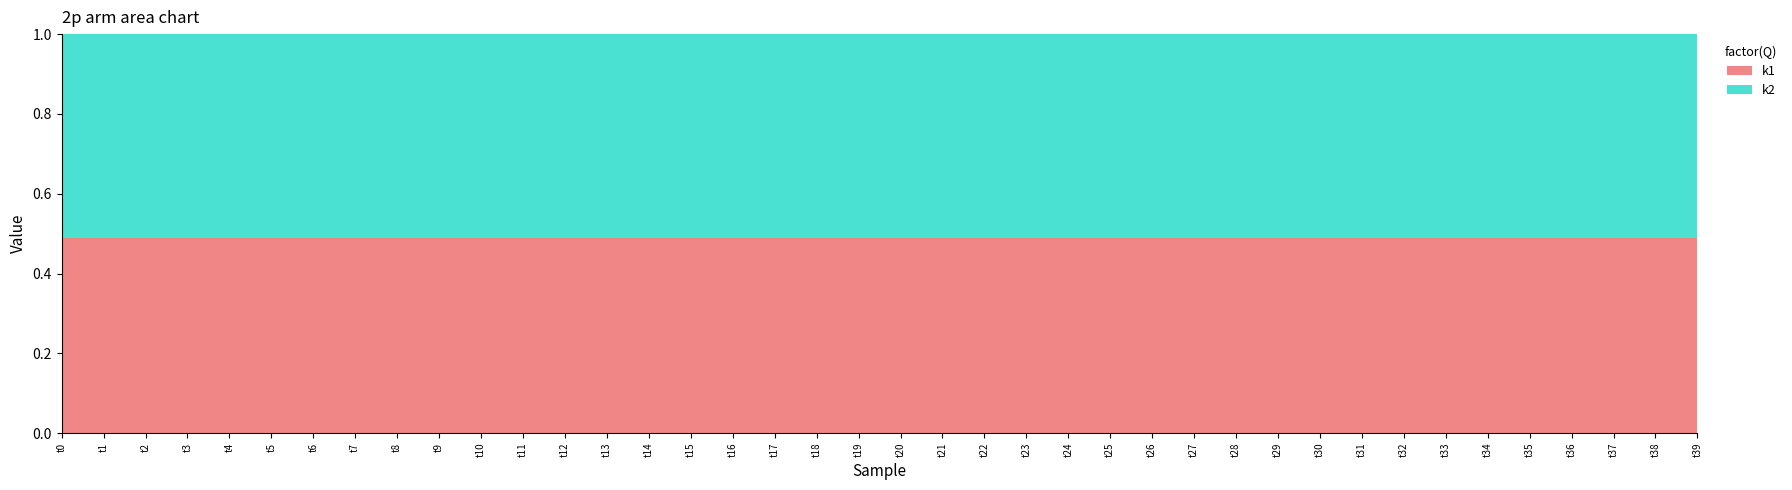

Reading left to right, extract all data points from this chart.

k1: 50	50	50	50	50	50	50	50	50	50	50	50	50	50	50	50	50	50	50	50	50	50	50	50	50	50	50	50	50	50	50	50	50	50	50	50	50	50	50	50
k2: 52	52	52	52	52	52	52	52	52	52	52	52	52	52	52	52	52	52	52	52	52	52	52	52	52	52	52	52	52	52	52	52	52	52	52	52	52	52	52	52